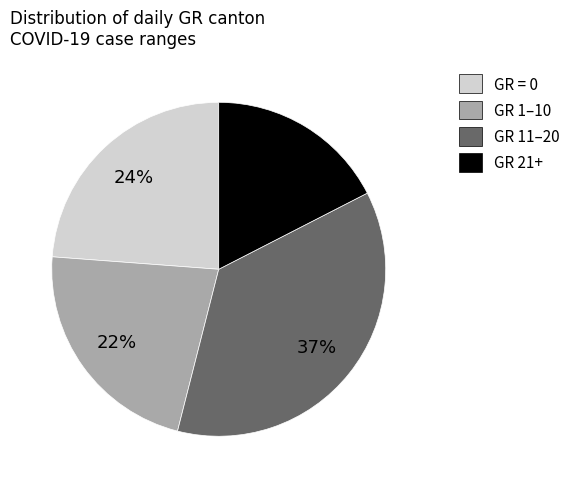

To the nearest percent, what is the average slice percentage?

25%